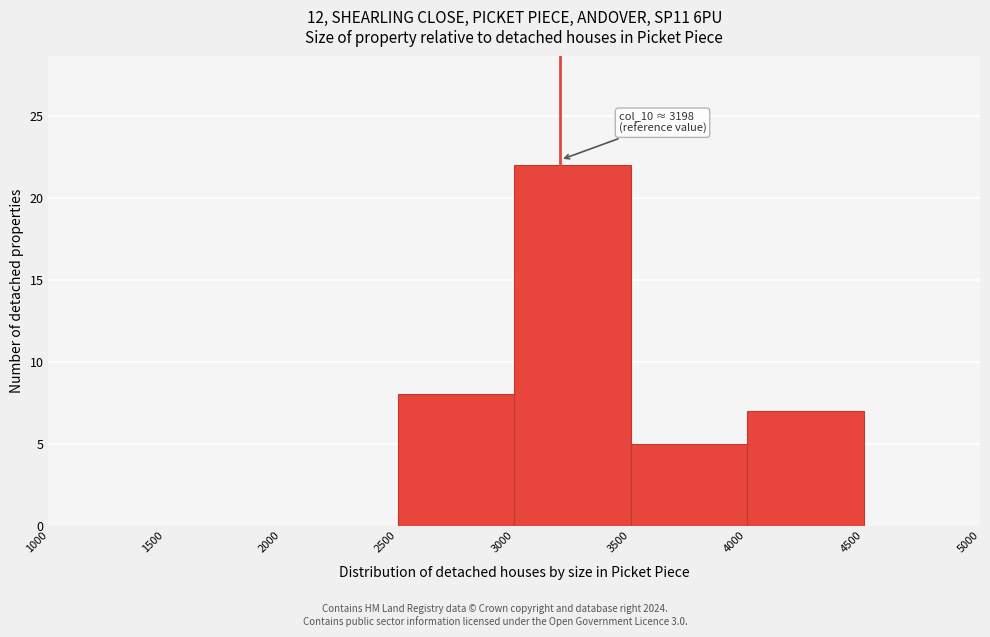

Which range on the x-axis has the tallest bar?

3000 to 3500